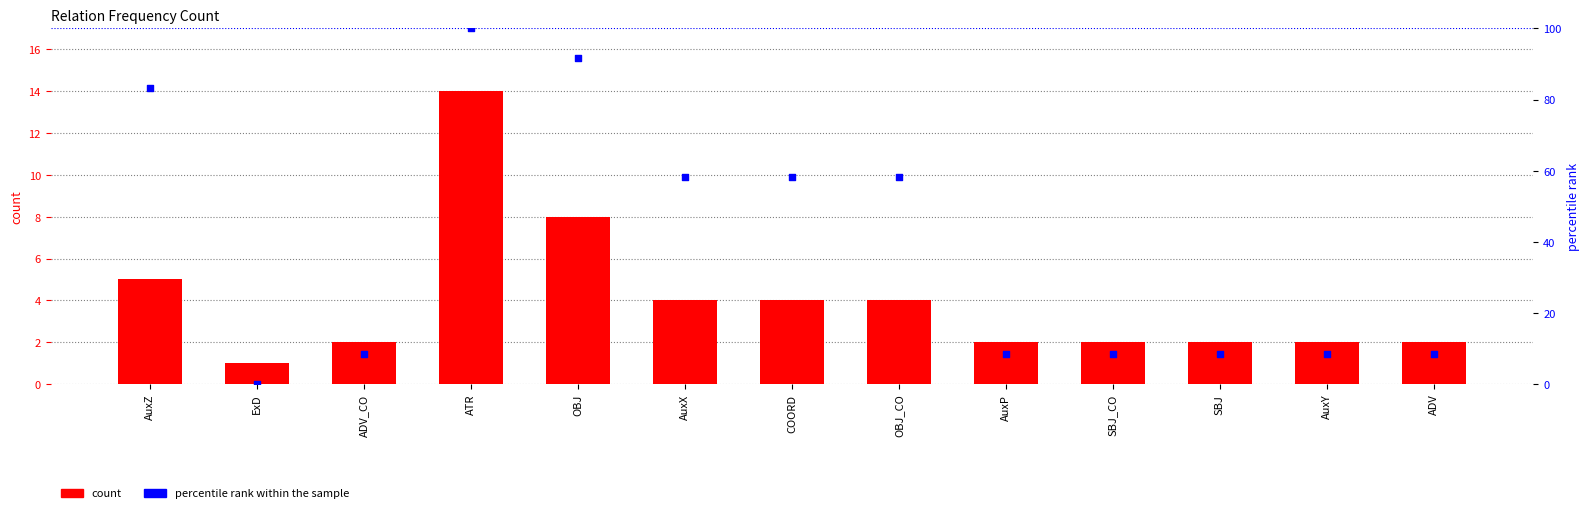

Is the value of count at ATR greater than the value of percentile rank within the sample at ATR?

No